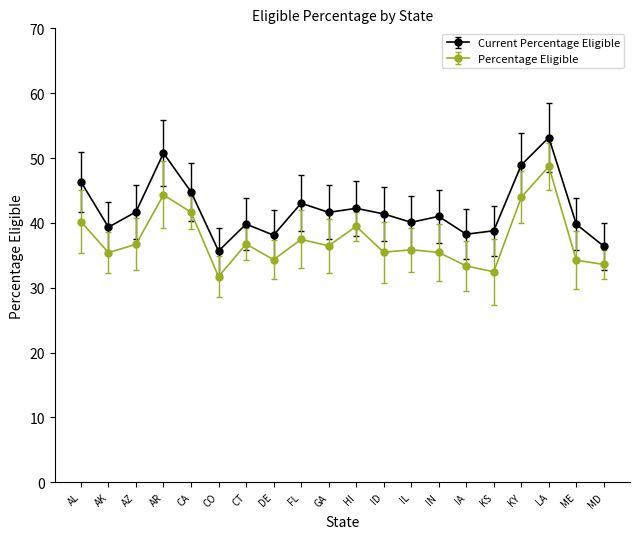

What is the value of the Current Percentage Eligible point at the 7th from the left?

39.8